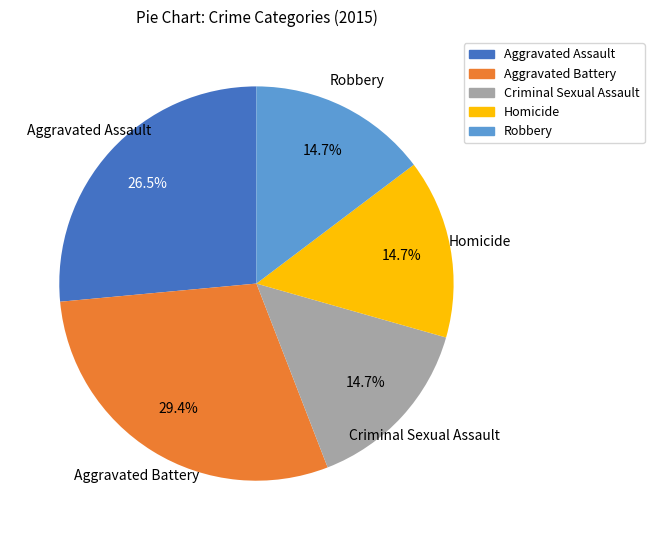

What is the total percentage of Homicide and Criminal Sexual Assault?

29.4%